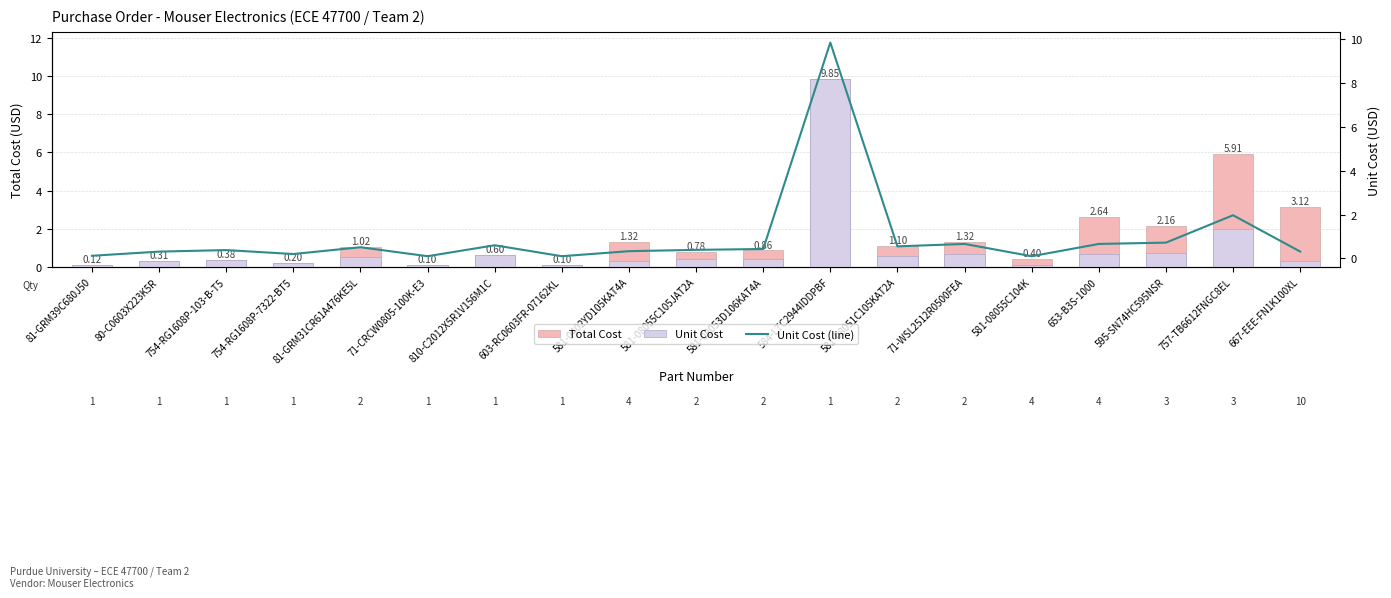

What is the sum of all Unit Cost values?

18.3